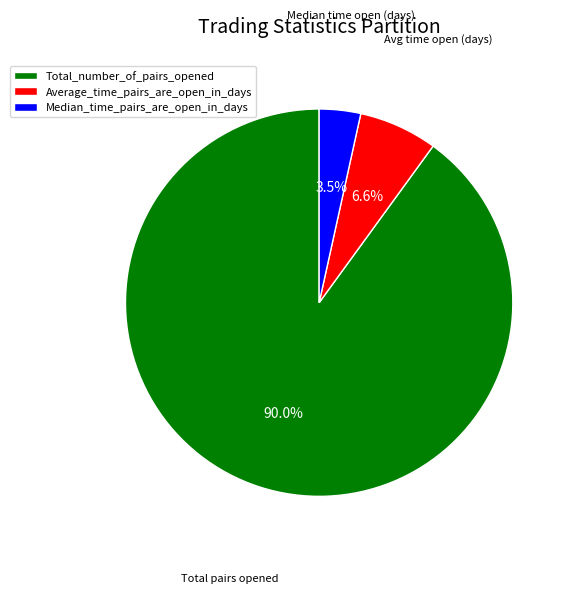

What percentage is the Average_time_pairs_are_open_in_days slice, to the nearest percent?

7%